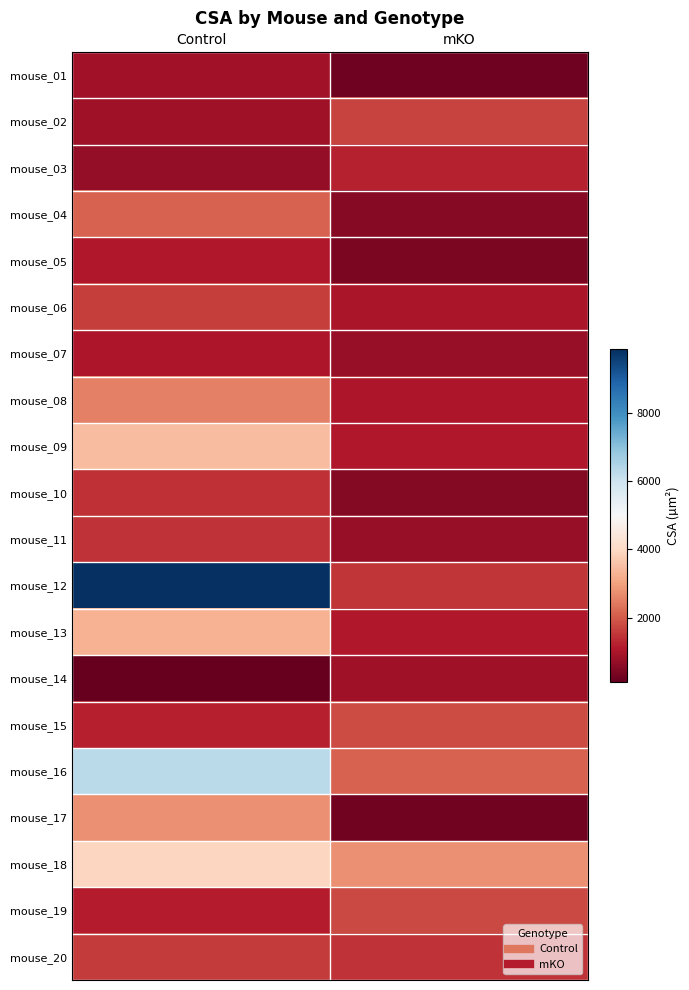

Reading left to right, what are all the values shown in this chart?

mouse_01: Control=897.4	mKO=245.7
mouse_02: Control=838.2	mKO=1698.5
mouse_03: Control=694.1	mKO=1244.2
mouse_04: Control=2095.5	mKO=547.4
mouse_05: Control=1079.2	mKO=373.0
mouse_06: Control=1610.0	mKO=981.1
mouse_07: Control=1036.1	mKO=720.1
mouse_08: Control=2529.5	mKO=1030.0
mouse_09: Control=3483.5	mKO=1065.6
mouse_10: Control=1425.7	mKO=510.4
mouse_11: Control=1456.6	mKO=744.5
mouse_12: Control=9851.5	mKO=1491.2
mouse_13: Control=3299.0	mKO=1078.7
mouse_14: Control=102.7	mKO=856.5
mouse_15: Control=1197.4	mKO=1814.5
mouse_16: Control=6274.9	mKO=2108.1
mouse_17: Control=2746.0	mKO=282.8
mouse_18: Control=3914.0	mKO=2744.8
mouse_19: Control=1148.8	mKO=1744.1
mouse_20: Control=1555.3	mKO=1448.9